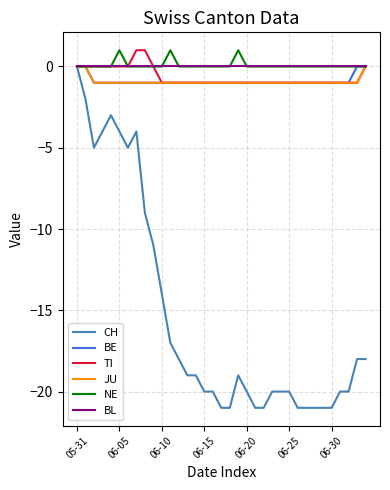

Which series has the largest range (max minus min)?

CH